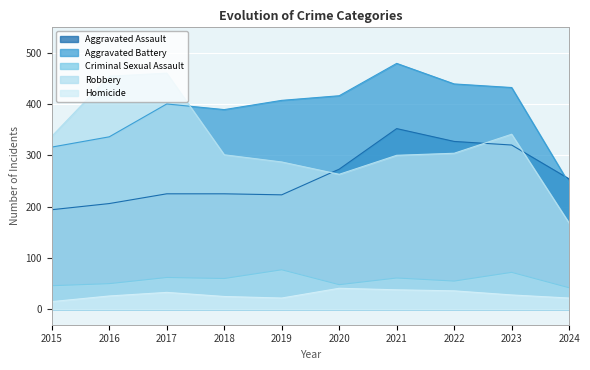

True or false: Aggravated Assault has more than 2 points higher than both neighbors.

False